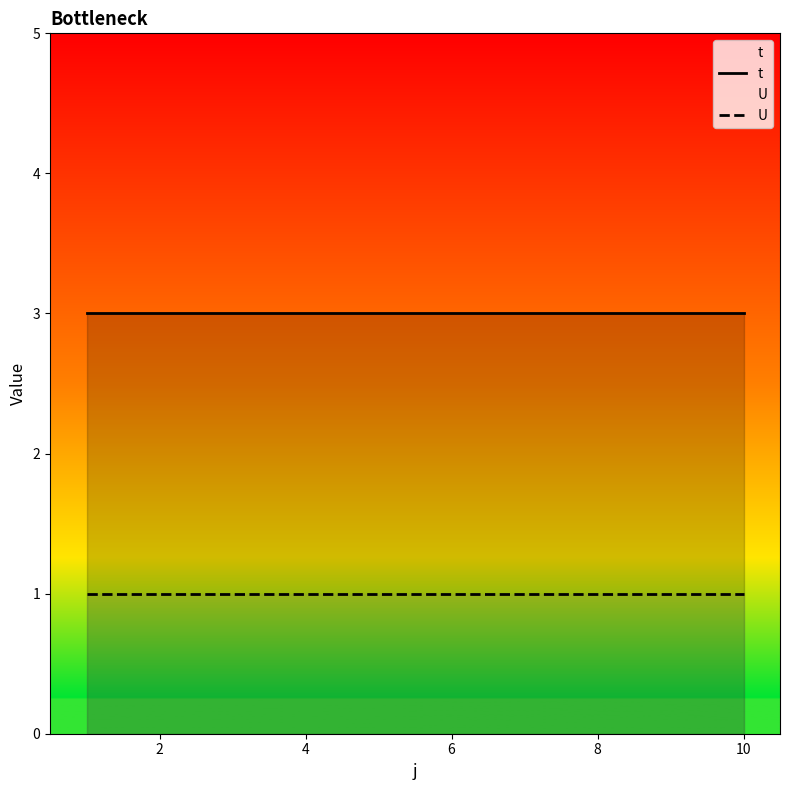

The value of t at 2 is 5. True or false?

False